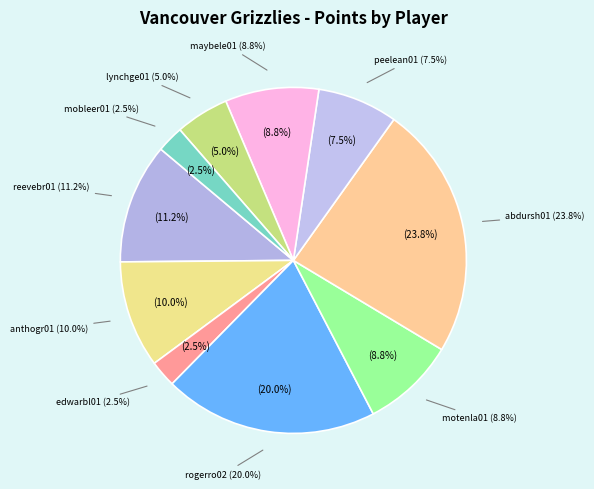

Is it true that lynchge01 is 12% of the pie?

False